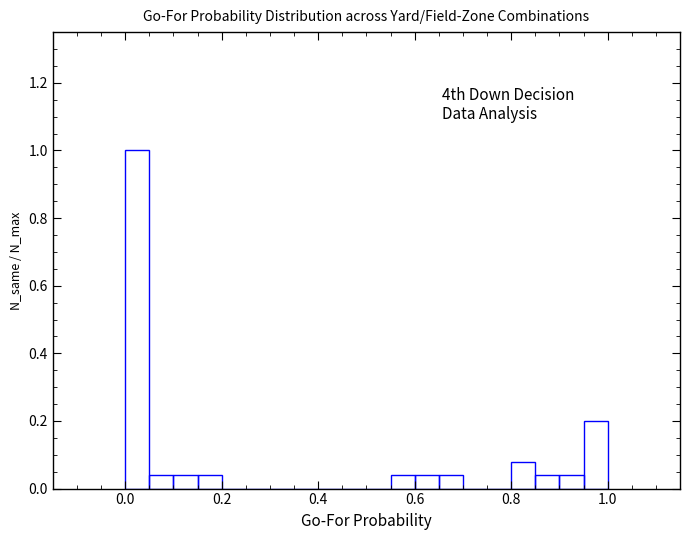

Read against the x-axis, roughly where is the centre of the tallest bar?

0.02